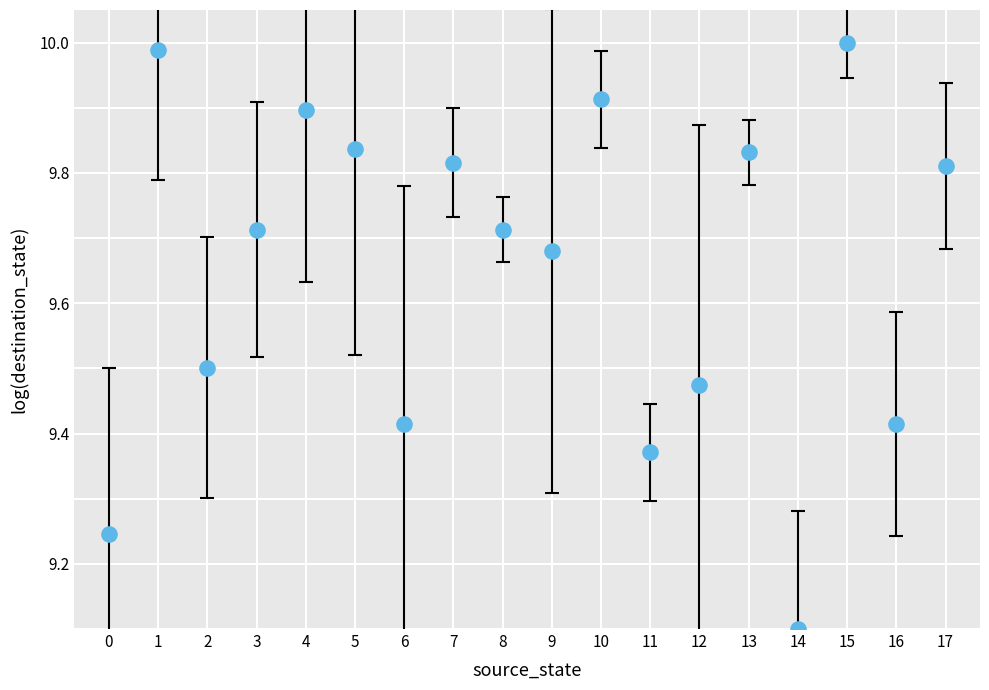

What is the range of Y values (max minus min)?

0.9